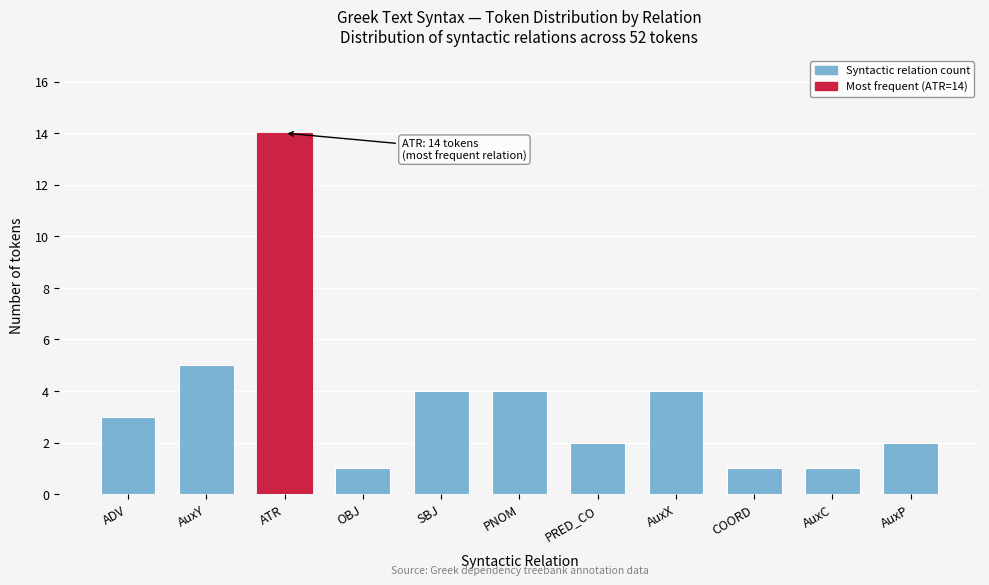

Reading right to left, extract all data points from this chart.

AuxP=2	AuxC=1	COORD=1	AuxX=4	PRED_CO=2	PNOM=4	SBJ=4	OBJ=1	ATR=14	AuxY=5	ADV=3